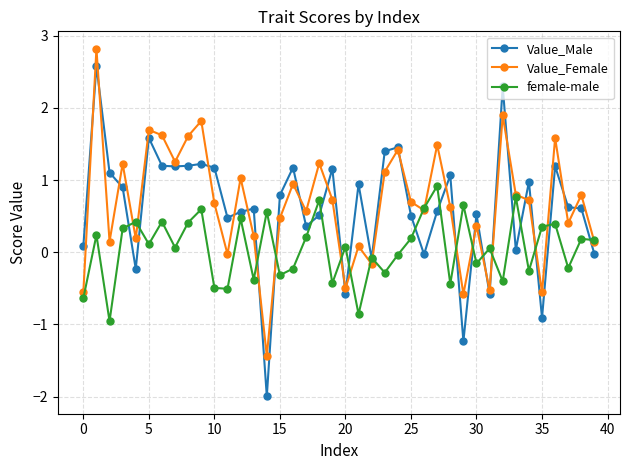

What is the greatest value displayed?

2.8